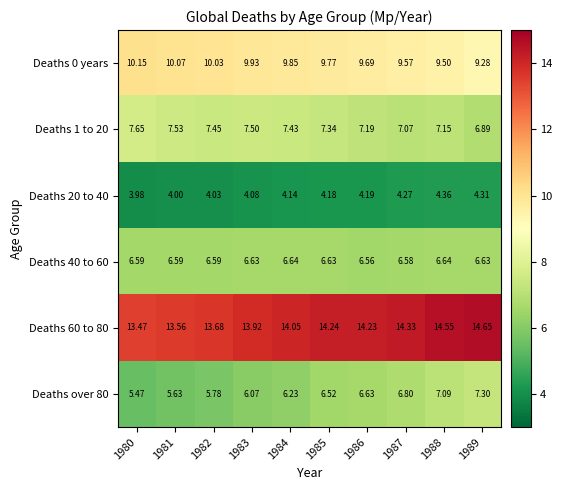

Is the value of Deaths 20 to 40 at 1984 greater than the value of Deaths 40 to 60 at 1980?

No